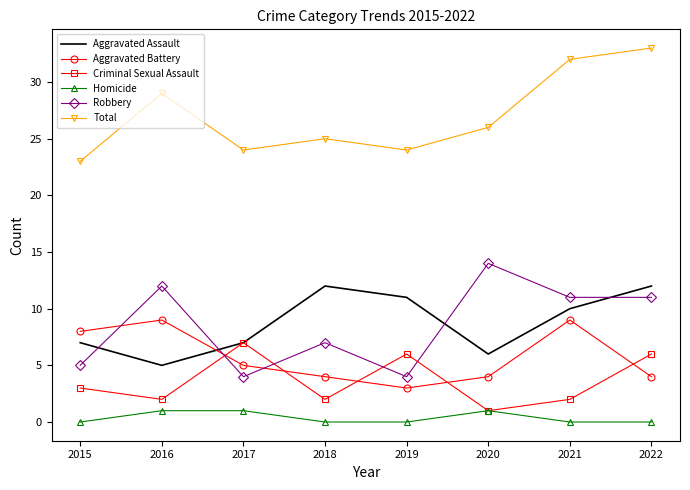

True or false: Aggravated Battery and Homicide intersect in this chart.

False